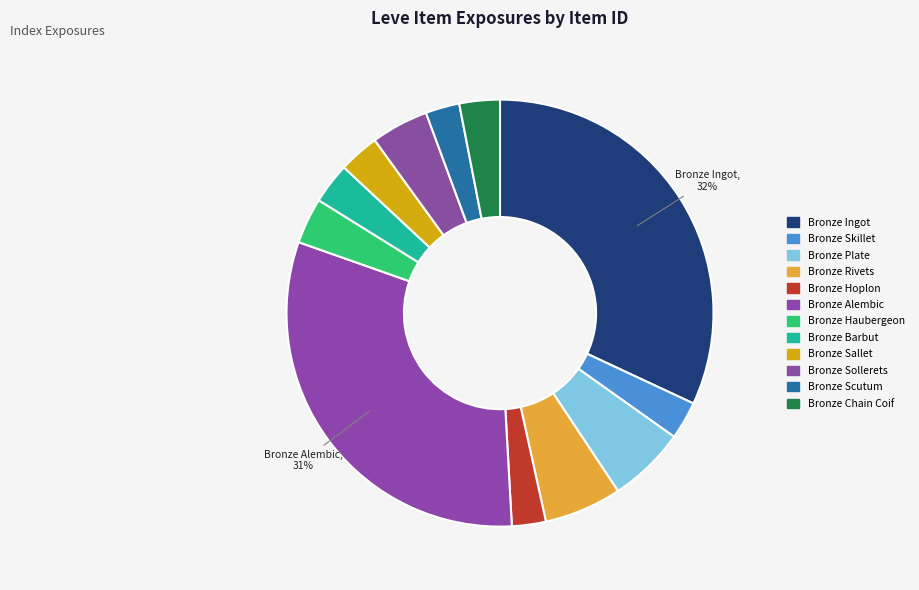

Rank the categories by value from highest to lowest.

Bronze Ingot, Bronze Alembic, Bronze Rivets, Bronze Plate, Bronze Sollerets, Bronze Haubergeon, Bronze Barbut, Bronze Sallet, Bronze Chain Coif, Bronze Skillet, Bronze Scutum, Bronze Hoplon